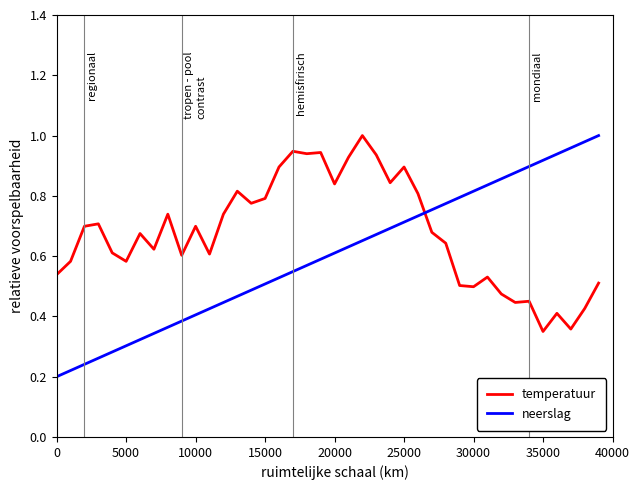

At how many categories does at least one series exceed 0?

40